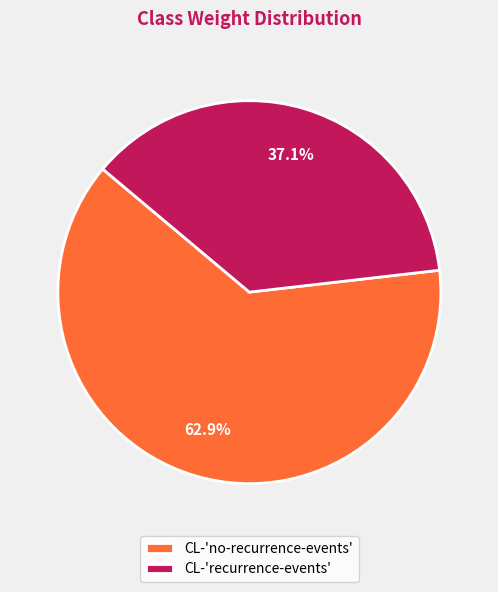

The CL-'no-recurrence-events' slice represents 49% of the pie. True or false?

False